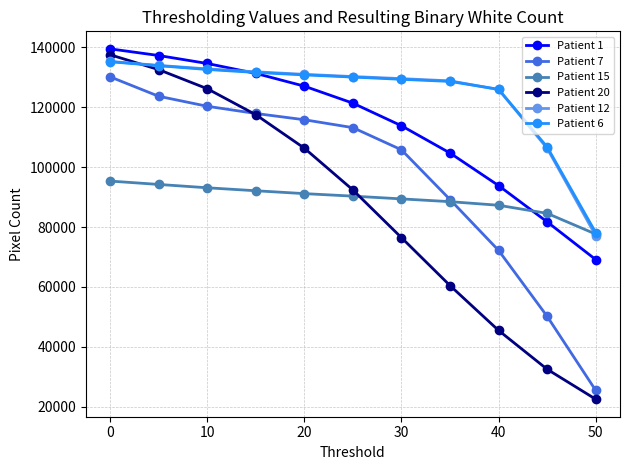

Which series has the widest spread of values?

Patient 20